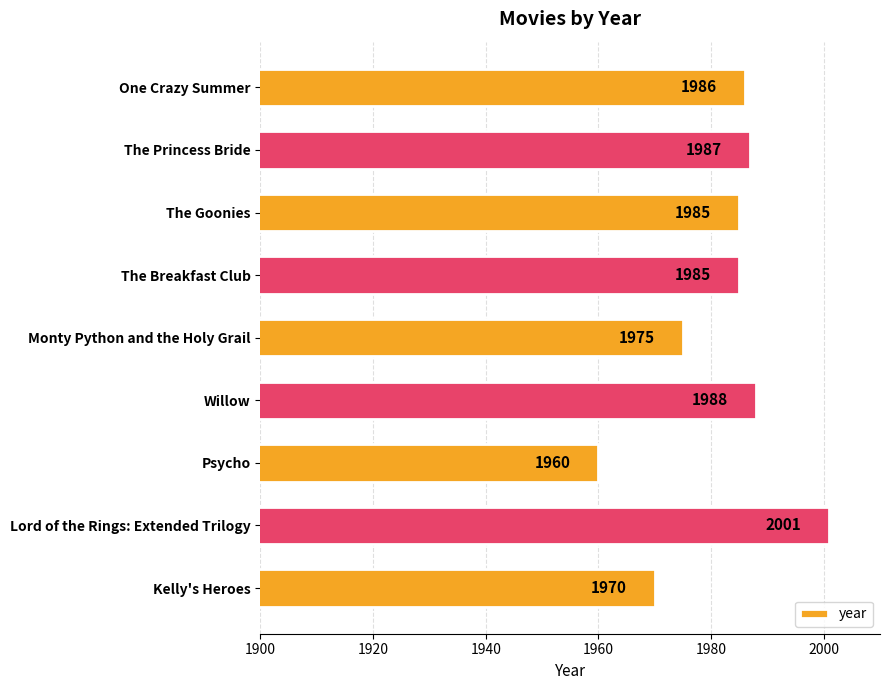

Approximately how many times larger is the value at The Princess Bride compared to Kelly's Heroes?

1.0